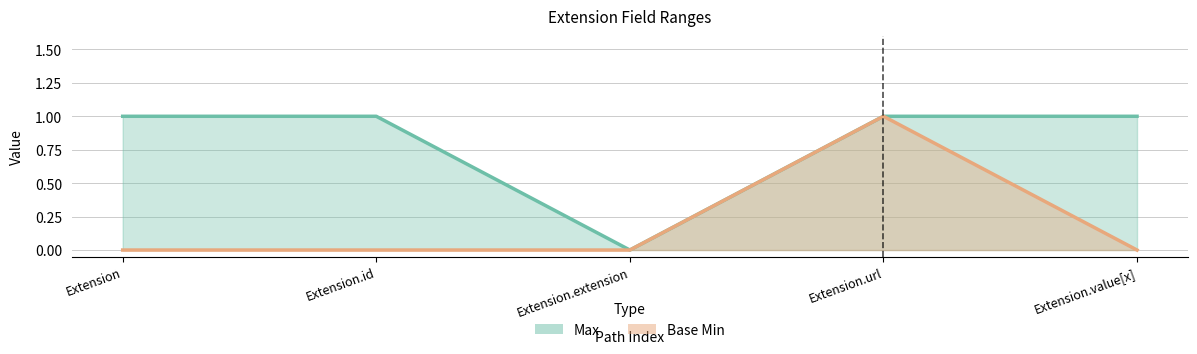

Reading left to right, transcribe all the data shown in this chart.

Max: Extension=1	Extension.id=1	Extension.extension=0	Extension.url=1	Extension.value[x]=1
Base Min: Extension=0	Extension.id=0	Extension.extension=0	Extension.url=1	Extension.value[x]=0